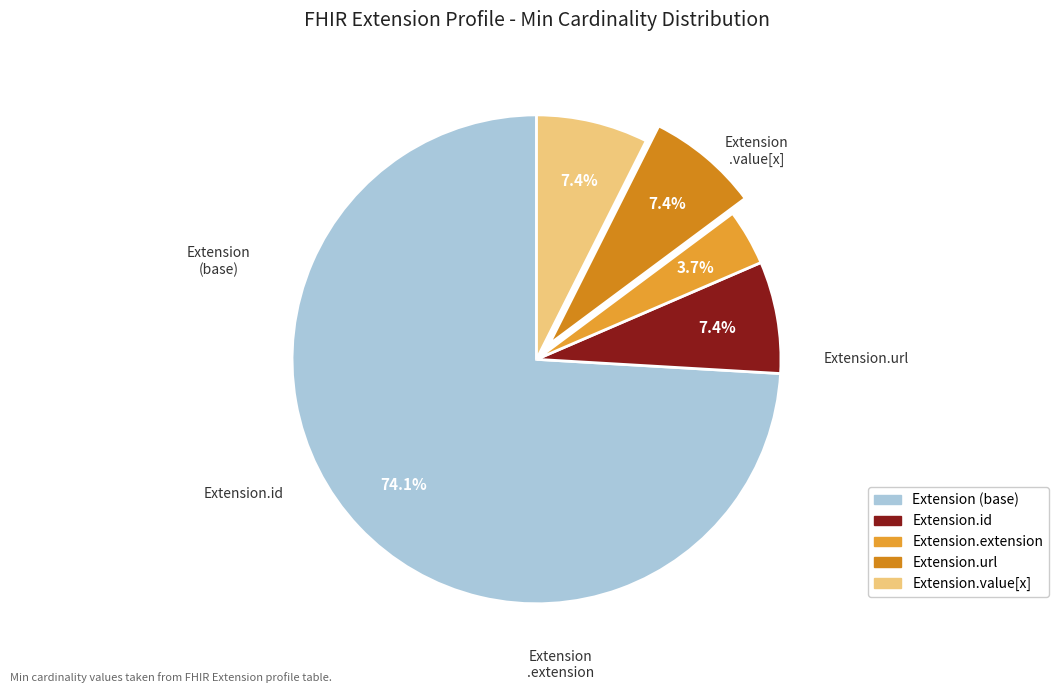

To the nearest percent, what is the average slice percentage?

20%